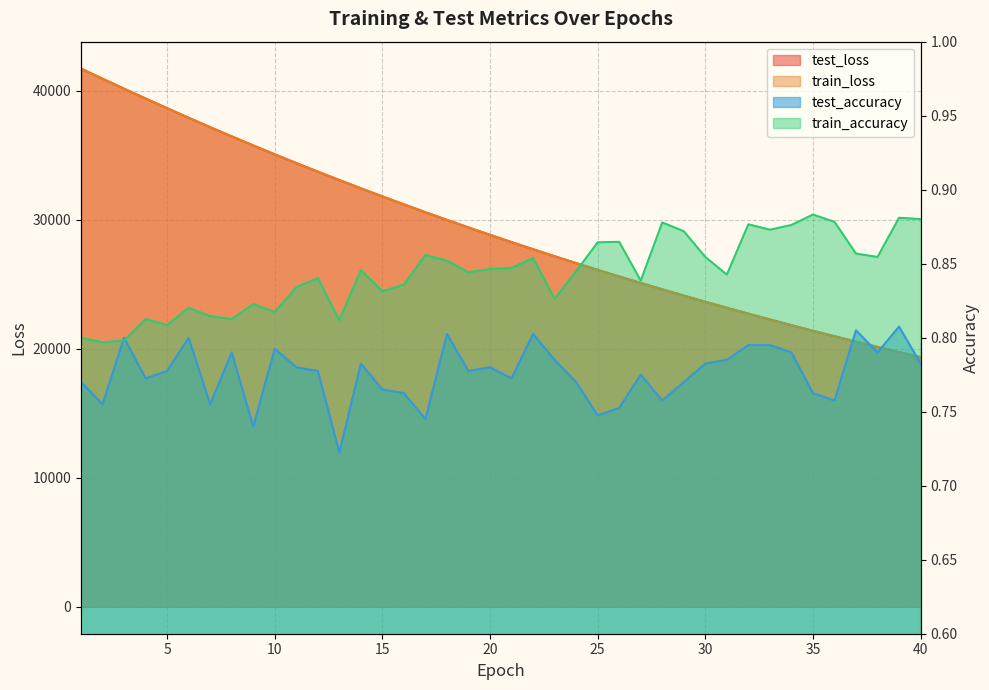

True or false: test_accuracy has more than 1 points higher than both neighbors.

True